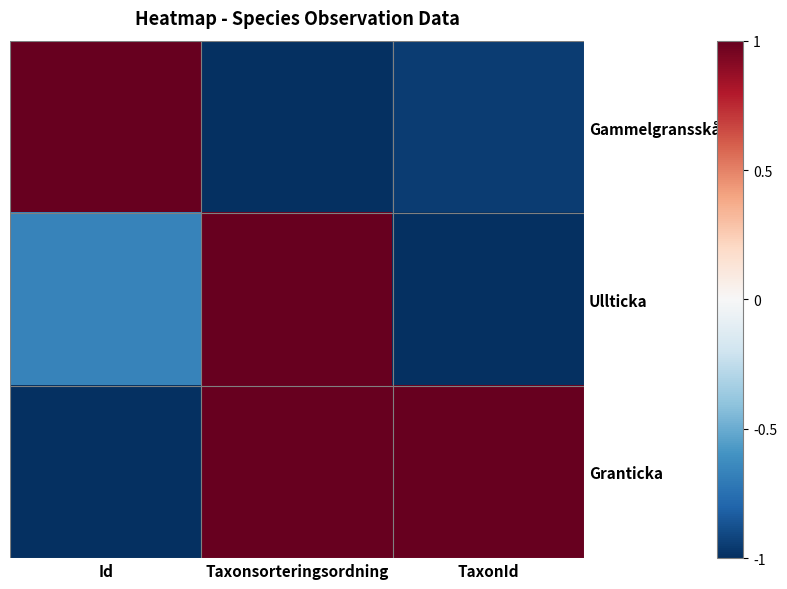

How many distinct data groups are displayed?

3